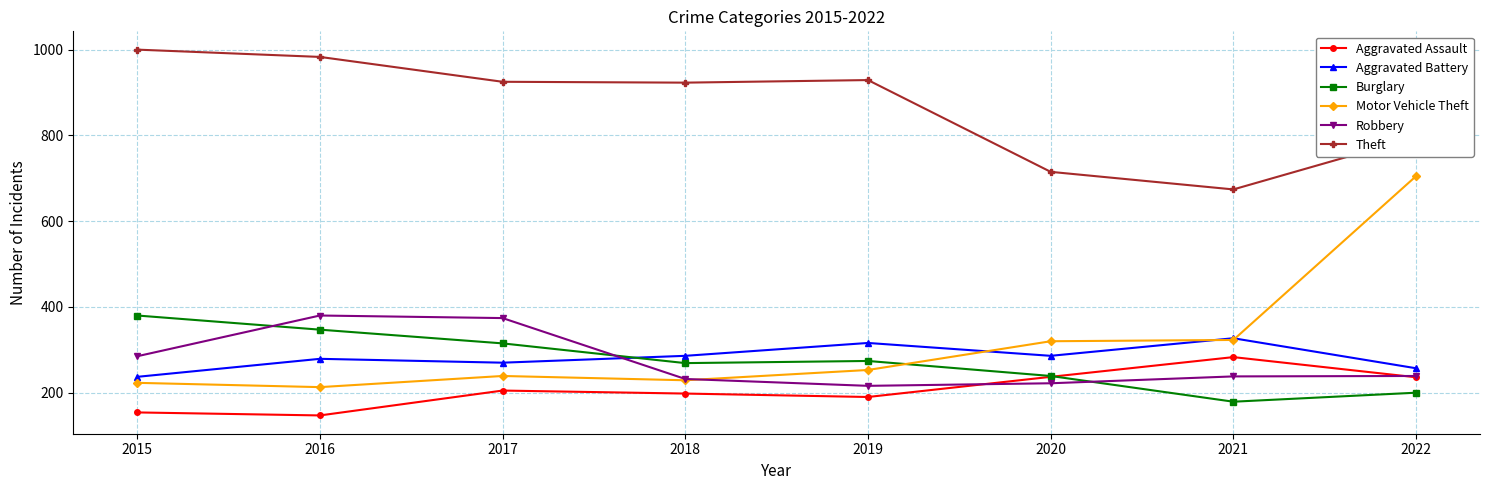

Does the chart display data point markers on the line(s)?

Yes